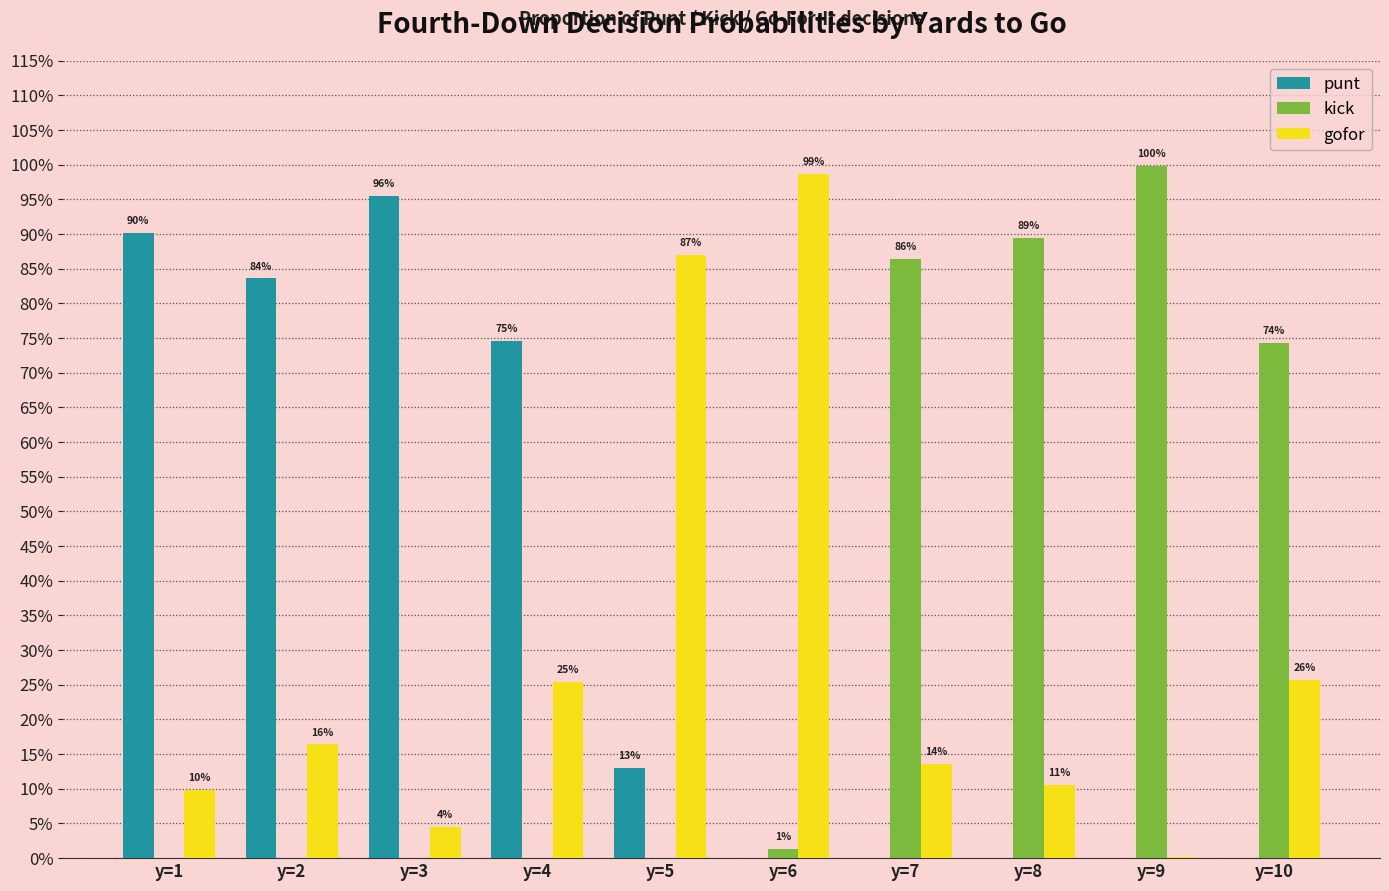

List the labels in order of gofor value, largest first.

y=6, y=5, y=10, y=4, y=2, y=7, y=8, y=1, y=3, y=9